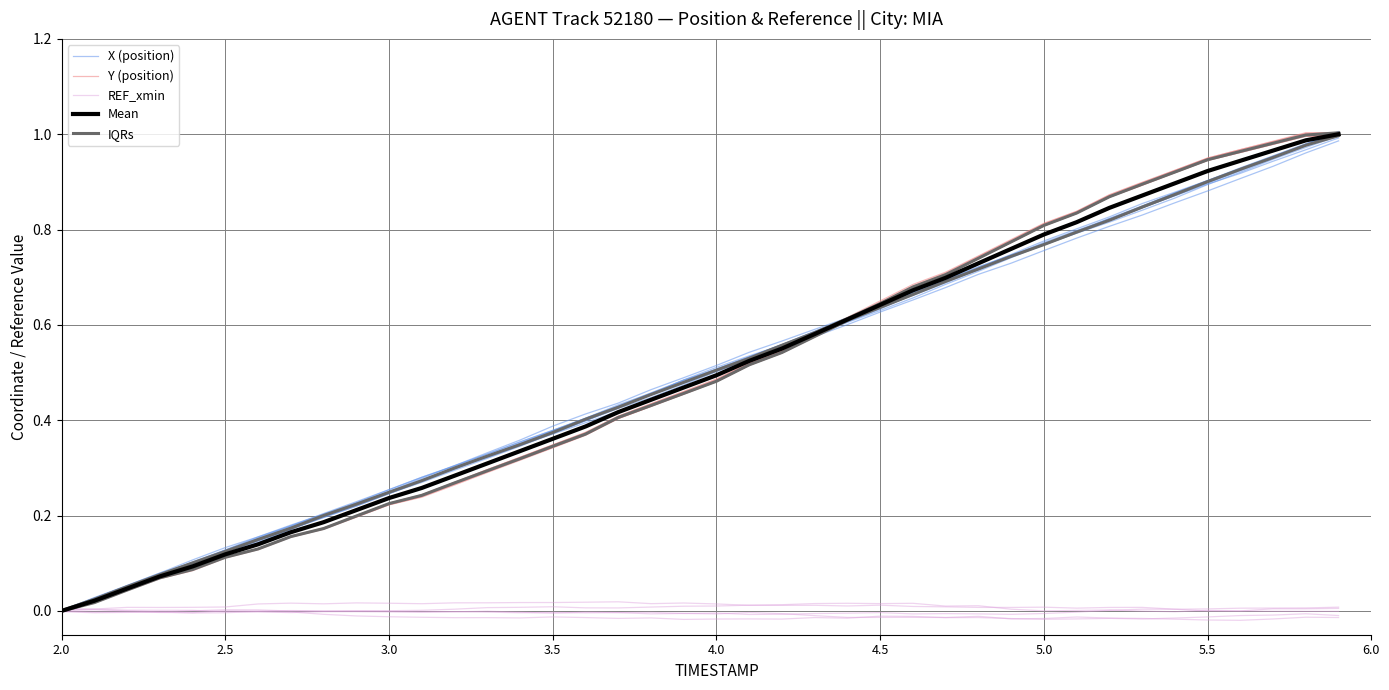

What is the difference between the highest and lowest values at 5.5?

1.0